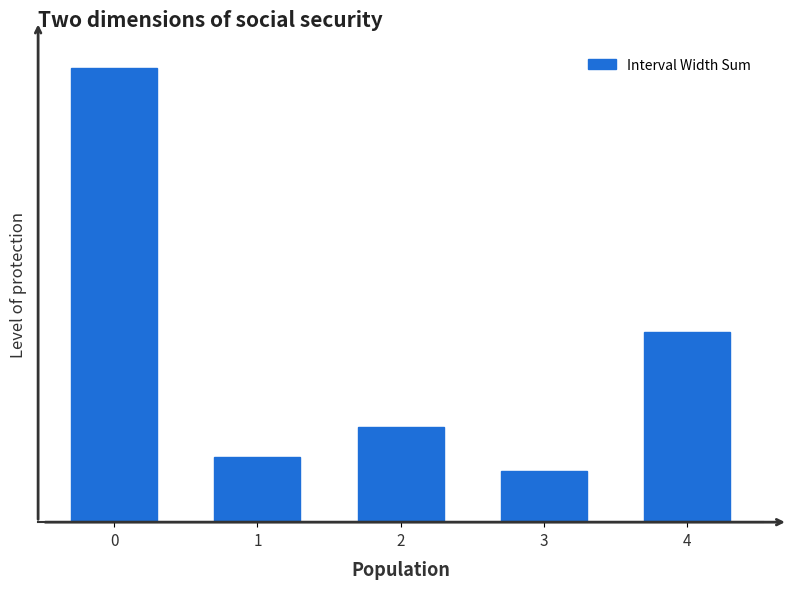

Are the bars horizontal?

No